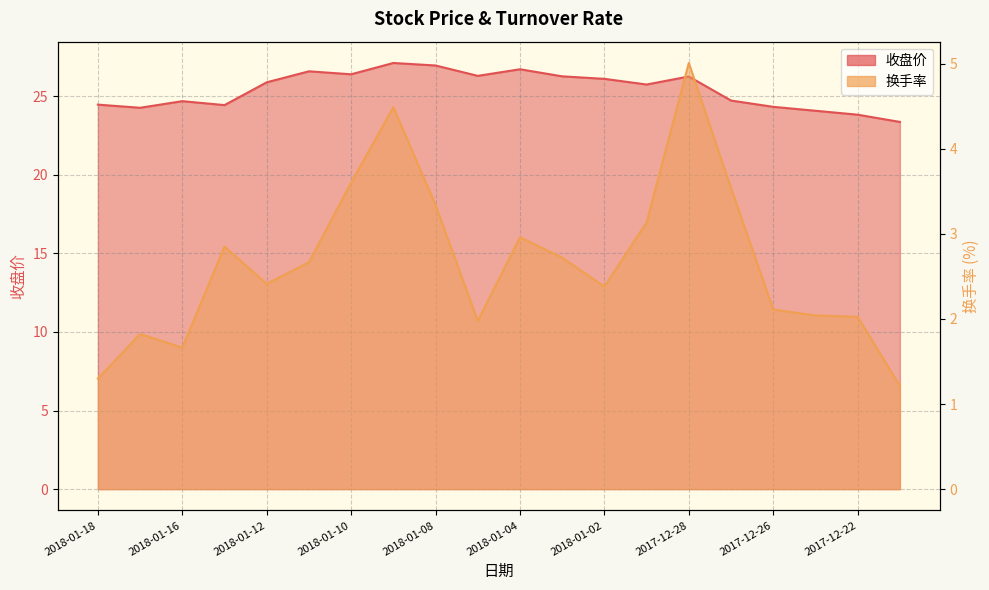

How many values in the 收盘价 series are below 25?

9